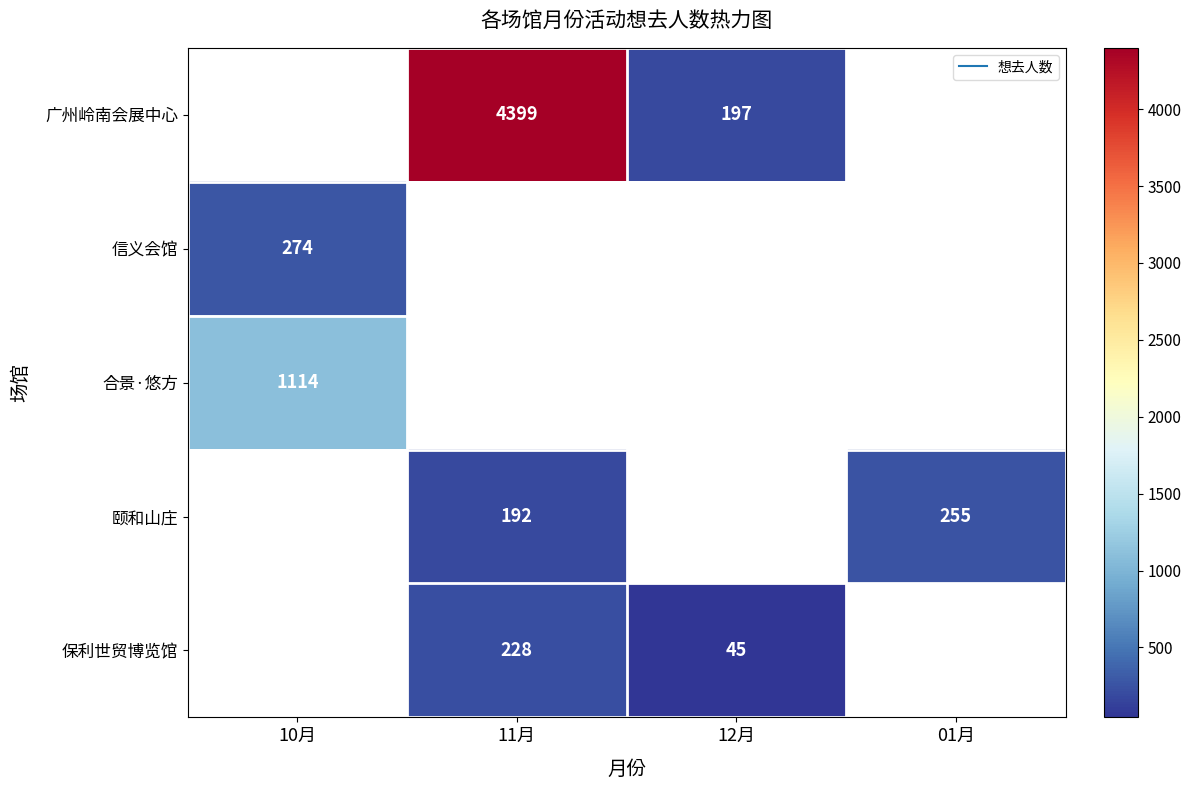

Where is 信义会馆 nearest to the value 274?

10月